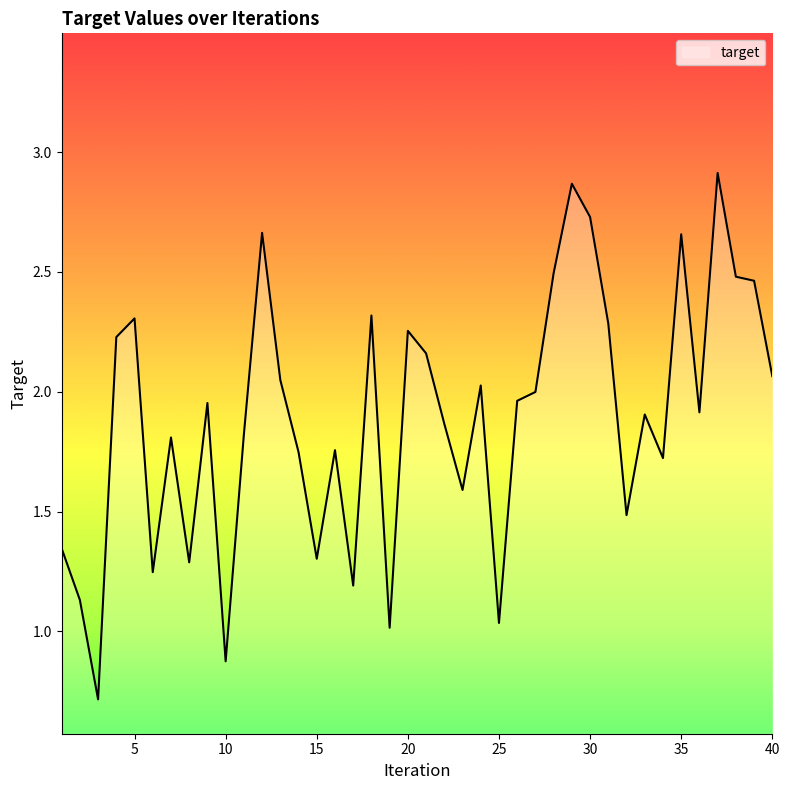

What is the minimum value shown in the chart?

0.7